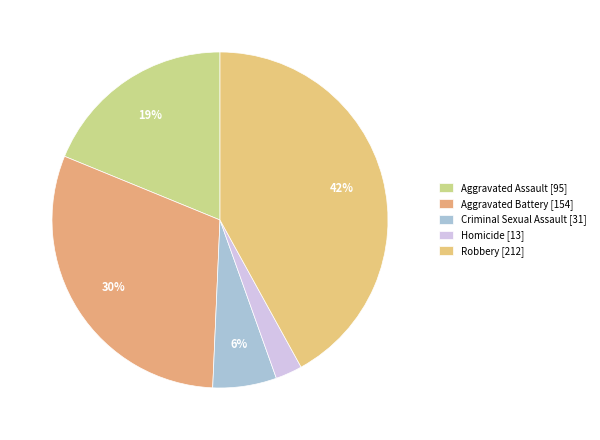

How many slices are in this pie chart?

5